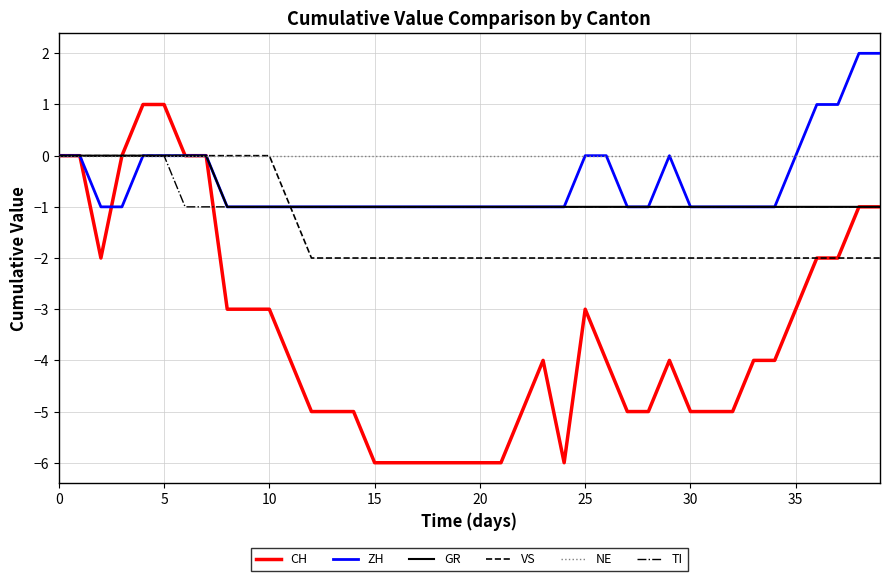

Which series has the widest spread of values?

CH